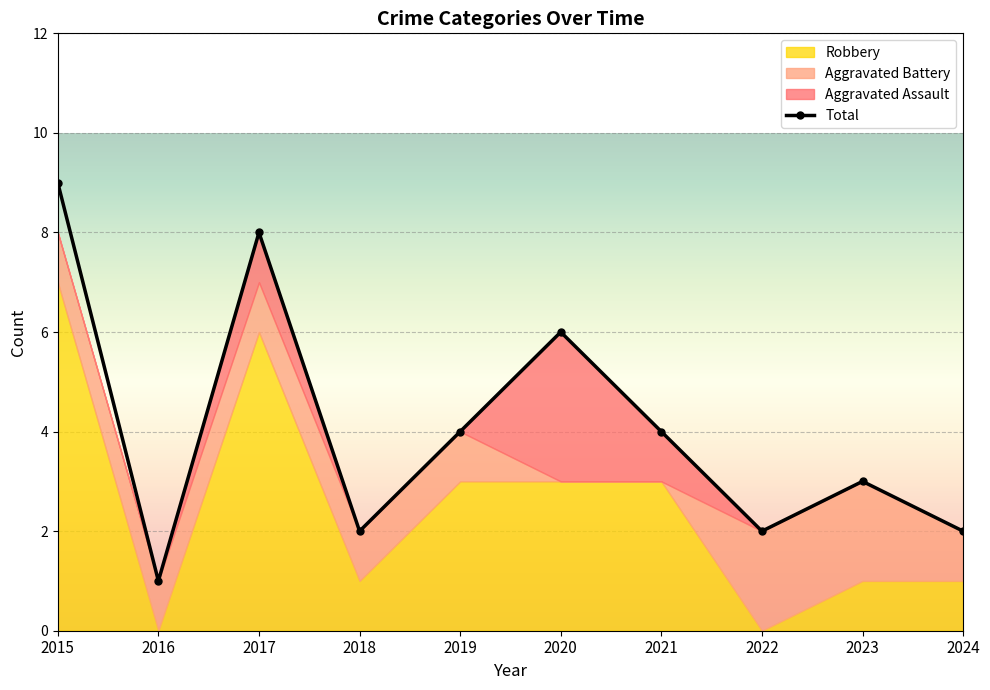

What is the maximum value for Aggravated Assault?

3